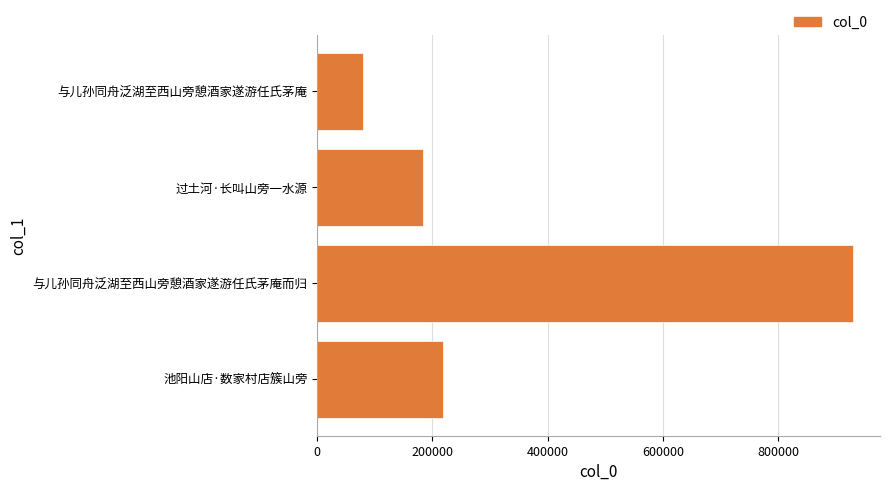

What is the change in value from 与儿孙同舟泛湖至西山旁憩酒家遂游任氏茅庵而归 to 与儿孙同舟泛湖至西山旁憩酒家遂游任氏茅庵?

-851393